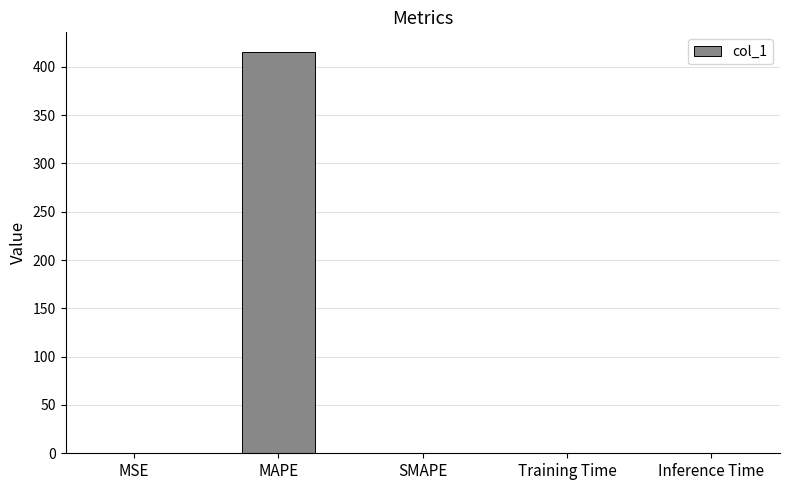

Which category has the highest value across all series?

MAPE